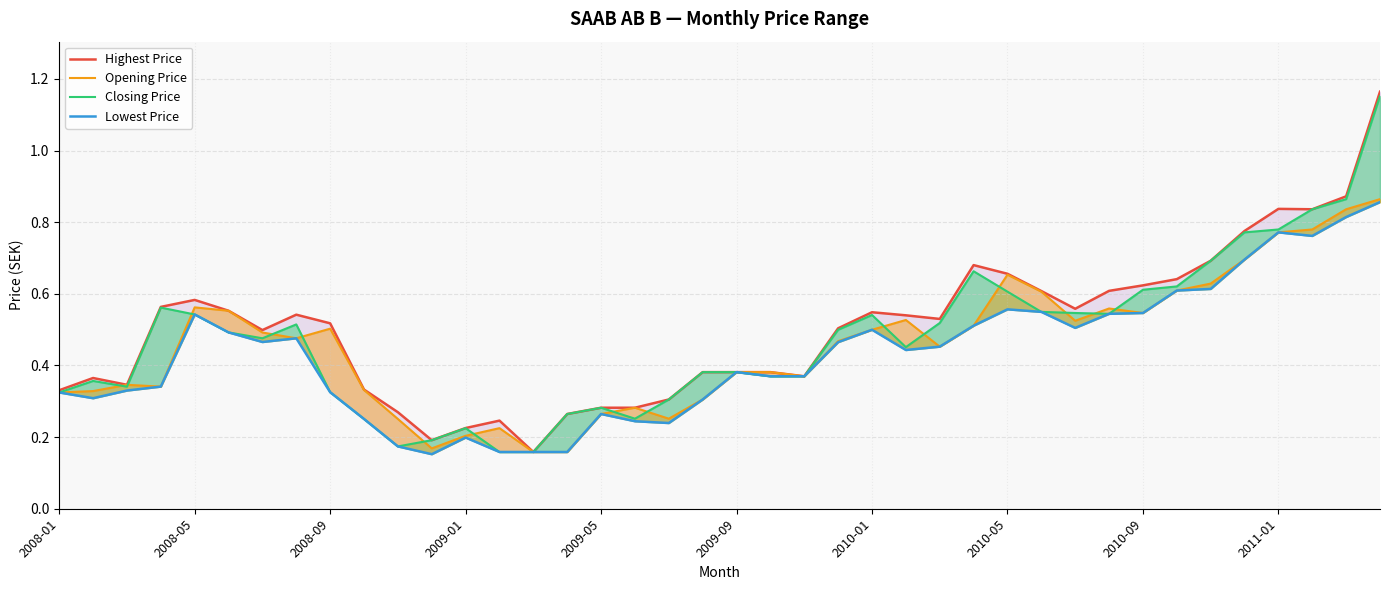

Rank the series by their average value, from highest to lowest.

Highest Price, Closing Price, Opening Price, Lowest Price